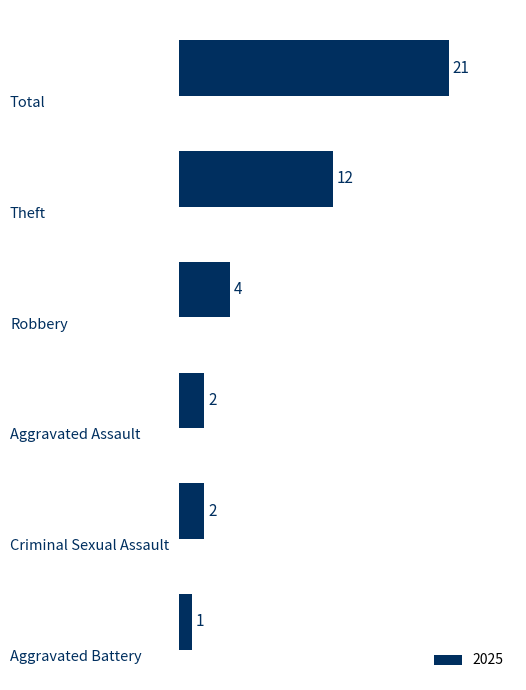

What is the value of the 2nd bar from the top?

12